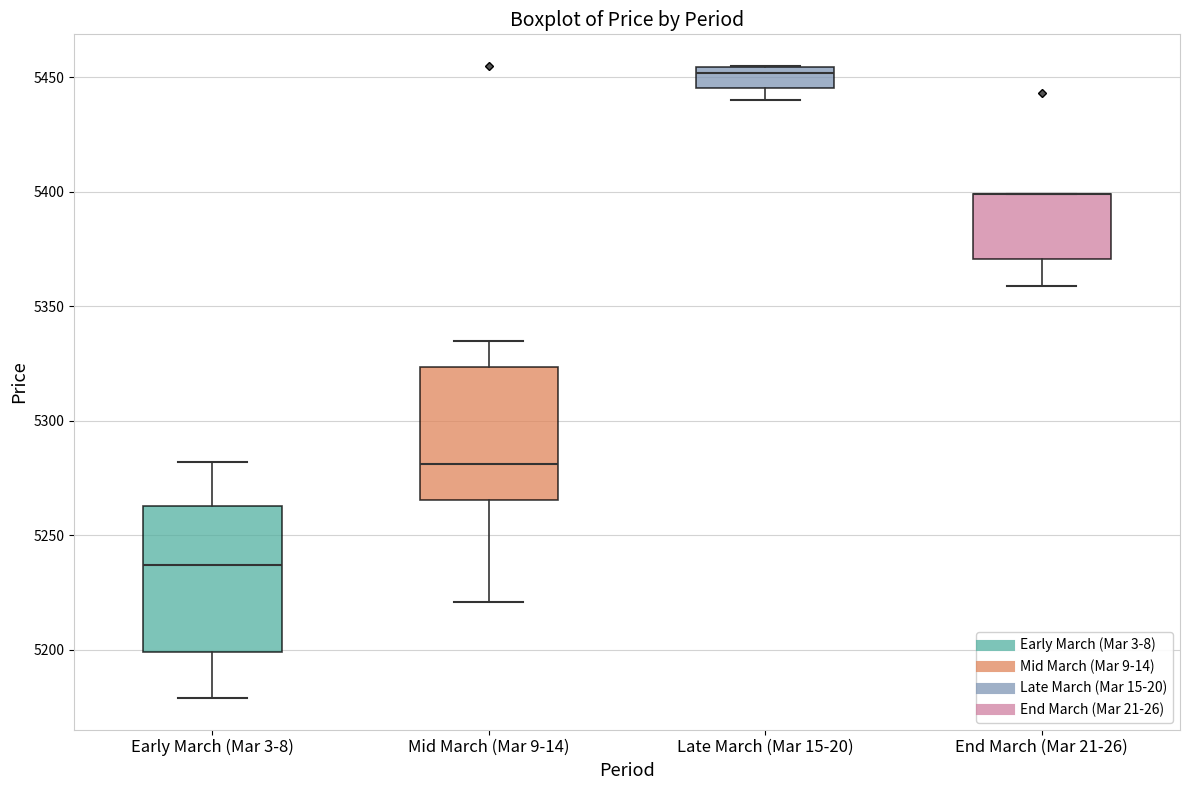

Which box is the tallest, from its lower edge to its upper edge?

Early March (Mar 3-8)